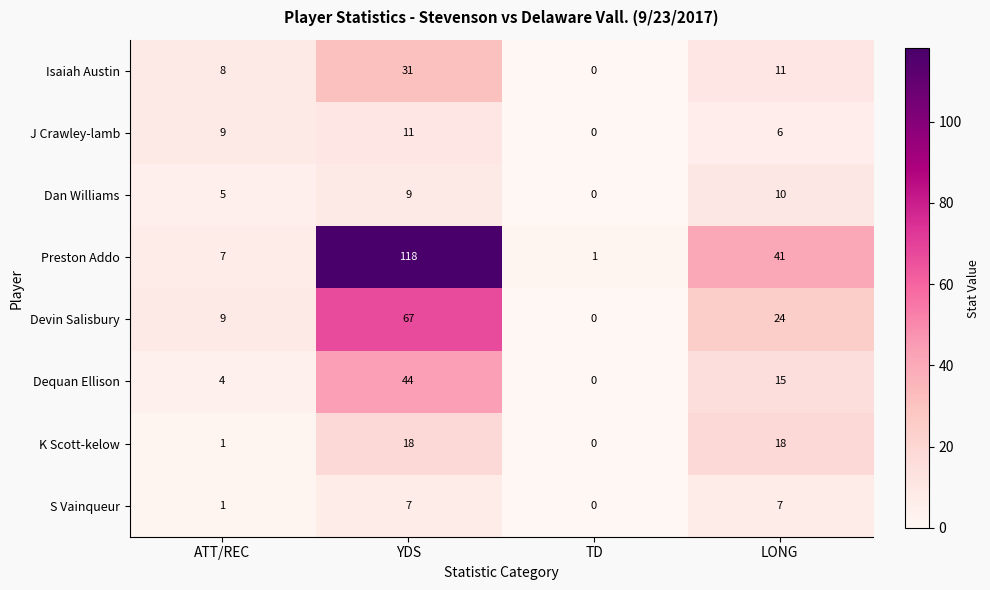

Which series has the largest range (max minus min)?

Preston Addo